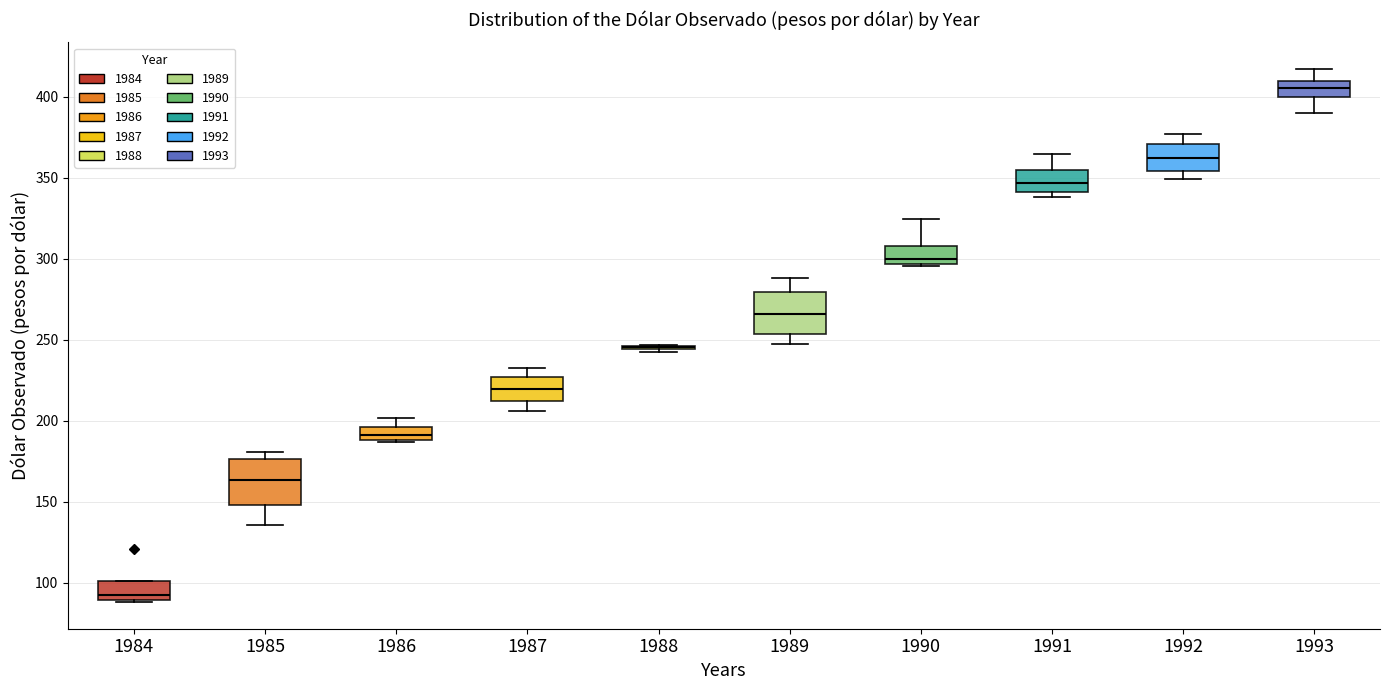

Where is the lower edge of the box at x = 1992 on the y-axis? The values are not printed on the chart, so give them approximately, as read against the axis.

355